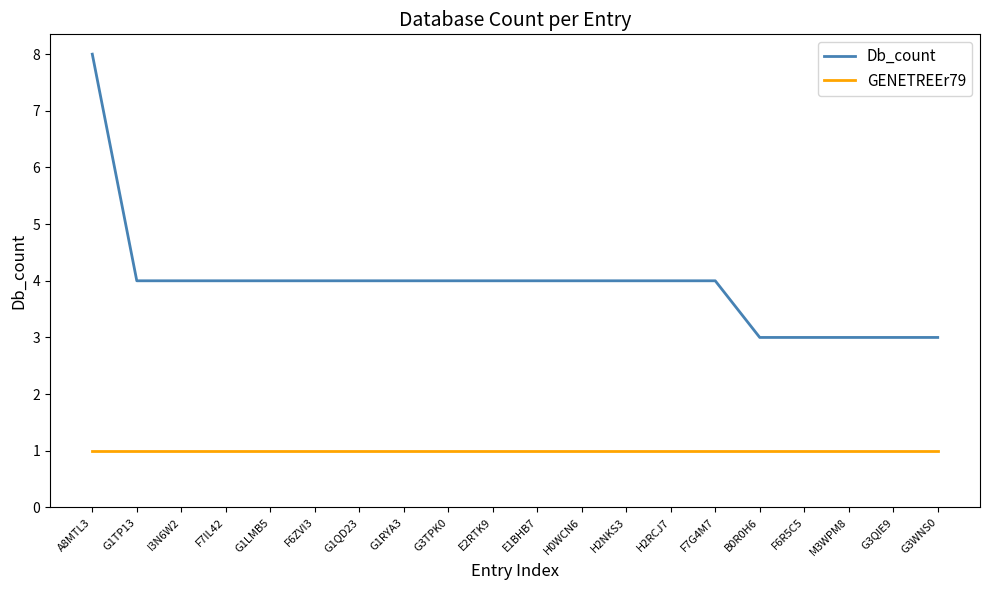

Is it true that Db_count equals 4 at G1RYA3?

True